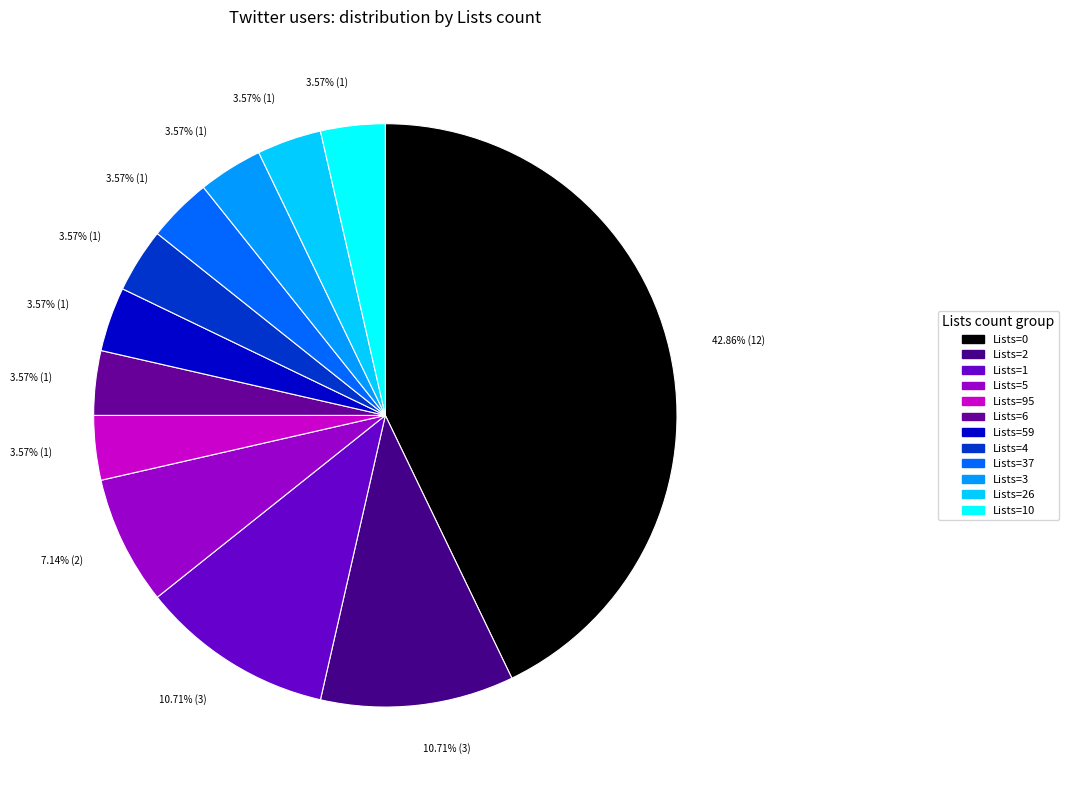

Is there any slice that represents more than half of the pie?

No